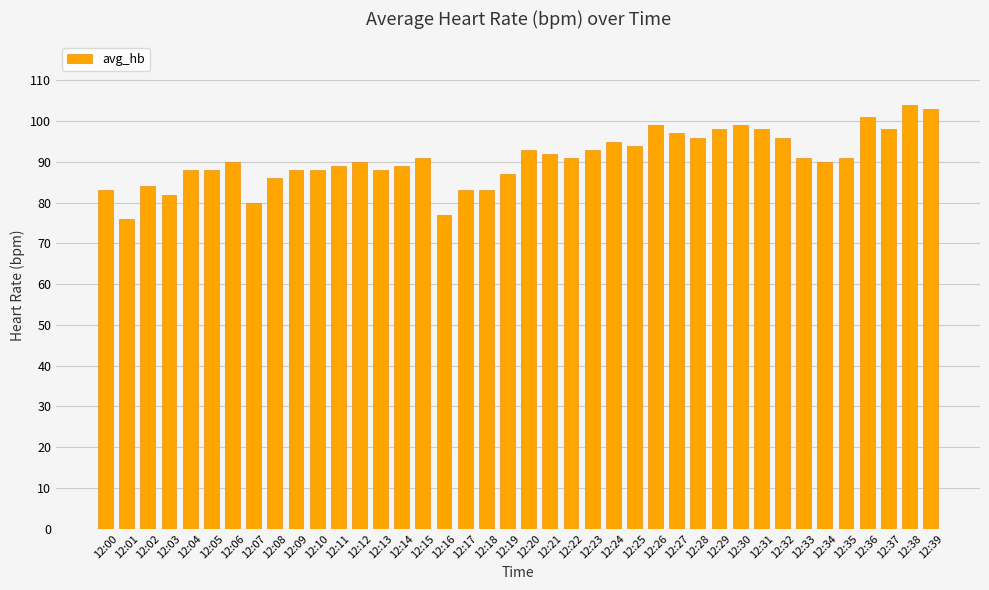

Between 12:36 and 12:27, which is larger?

12:36